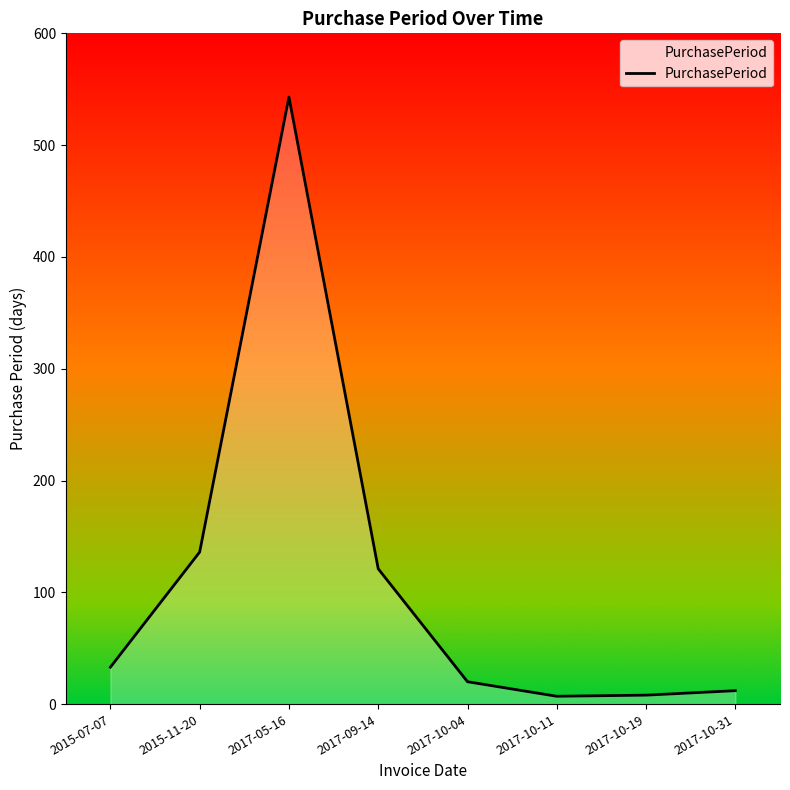

Does the chart display data point markers on the line(s)?

No